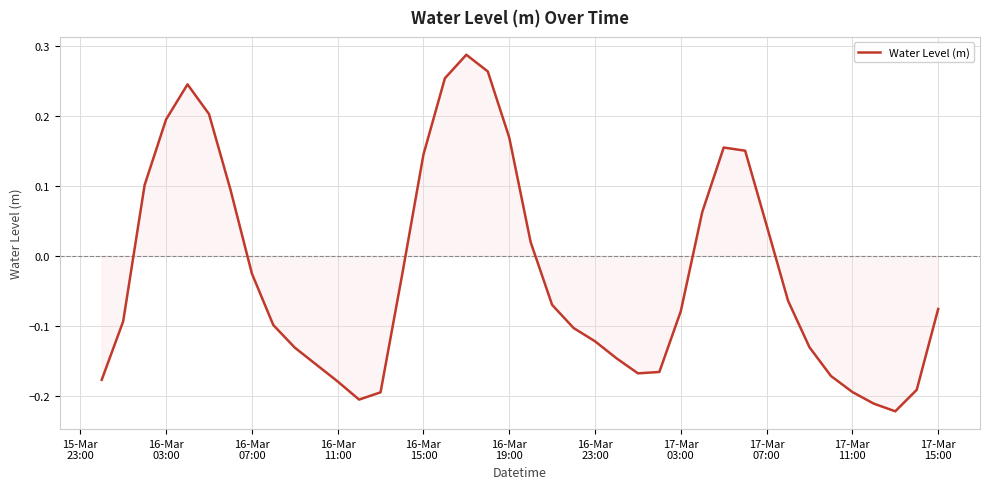

Is this an area chart (filled region under the line)?

Yes